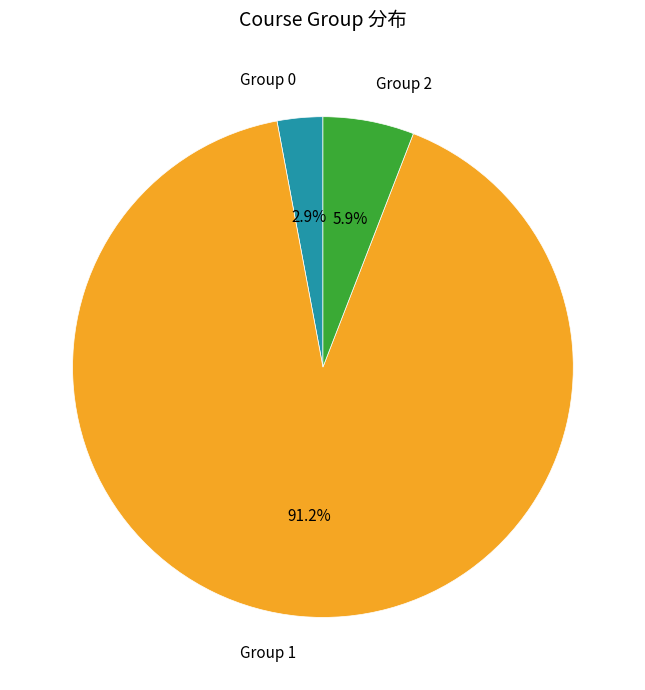

Does any single category account for the majority?

Yes